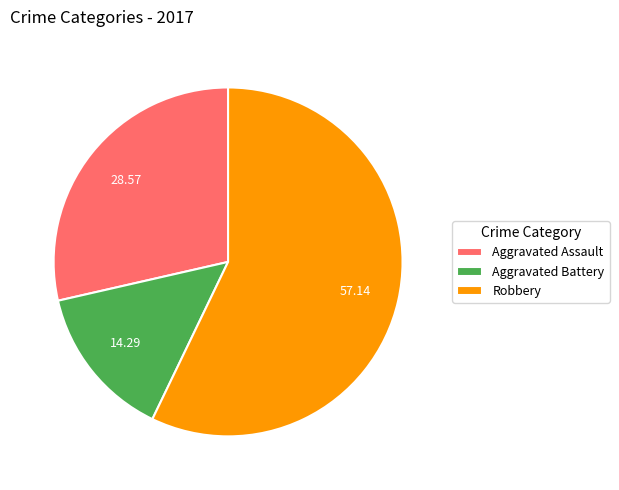

Combined, do Robbery and Aggravated Assault account for over 50%?

Yes